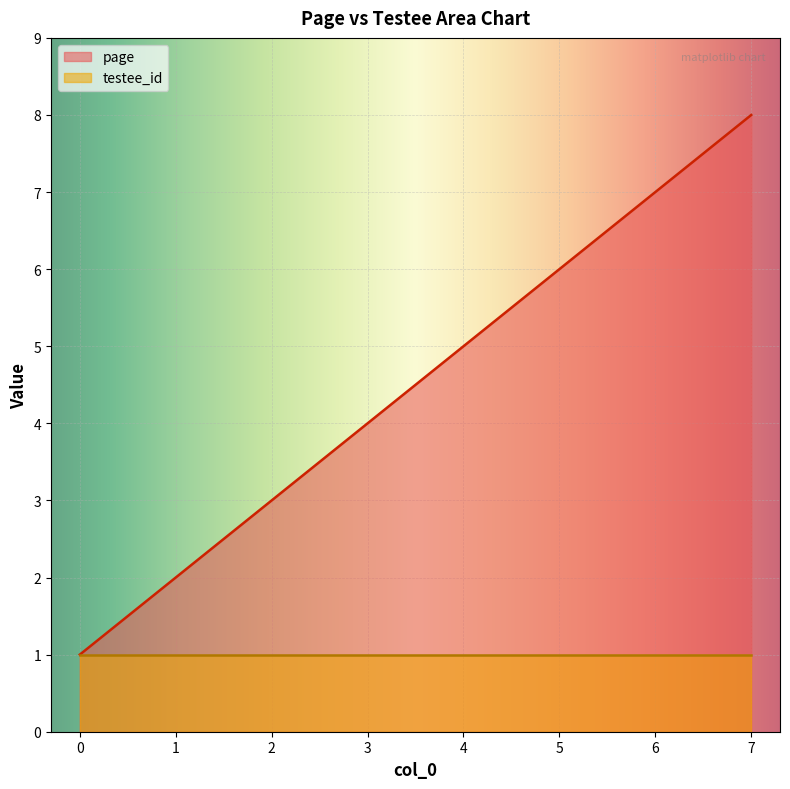

Which label corresponds to the largest value in the chart?

7